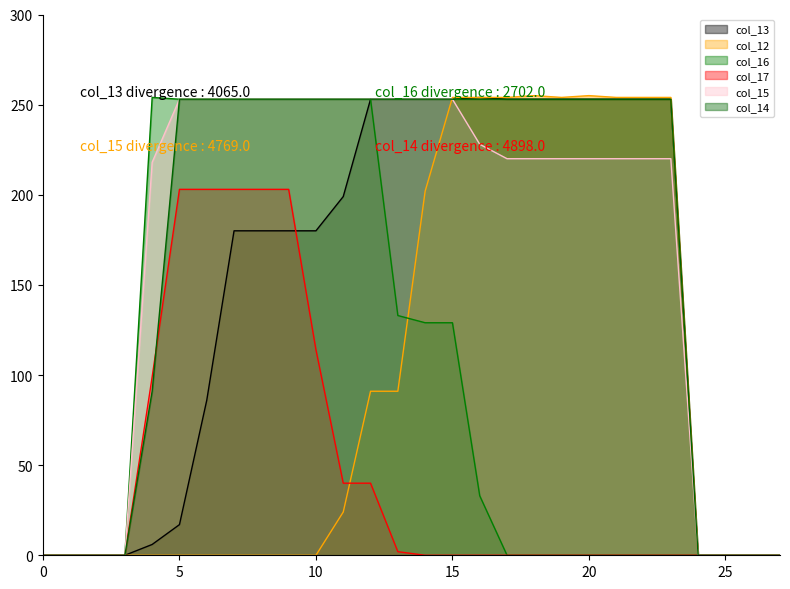

Is it true that col_13 equals 254 at 16?

True